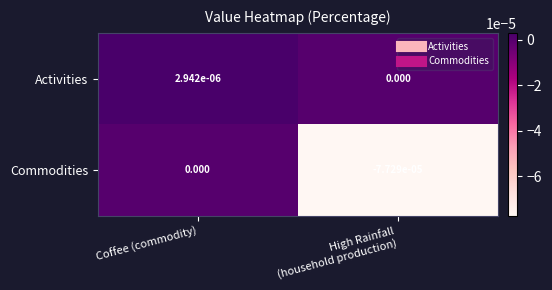

How many values in Activities are above zero?

1